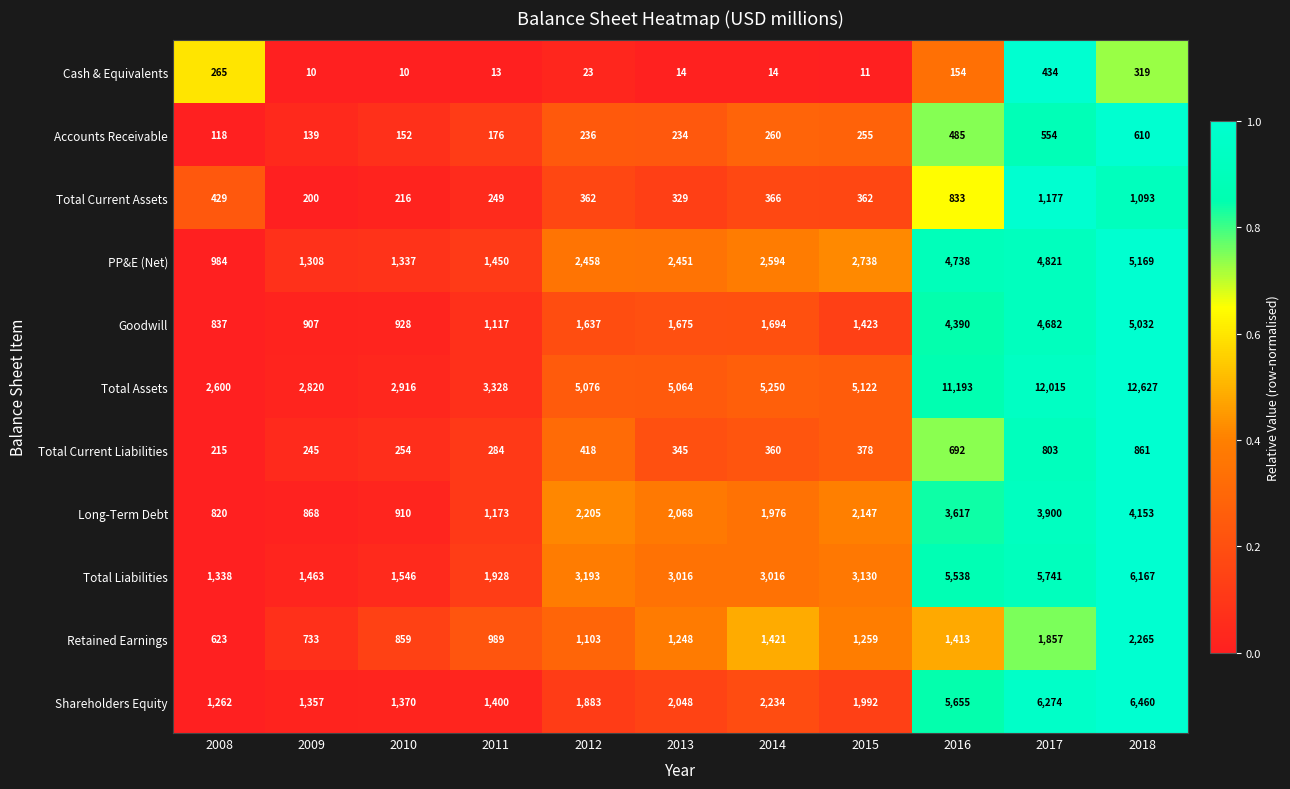

What is the difference between the highest and lowest values at 2008?

2482